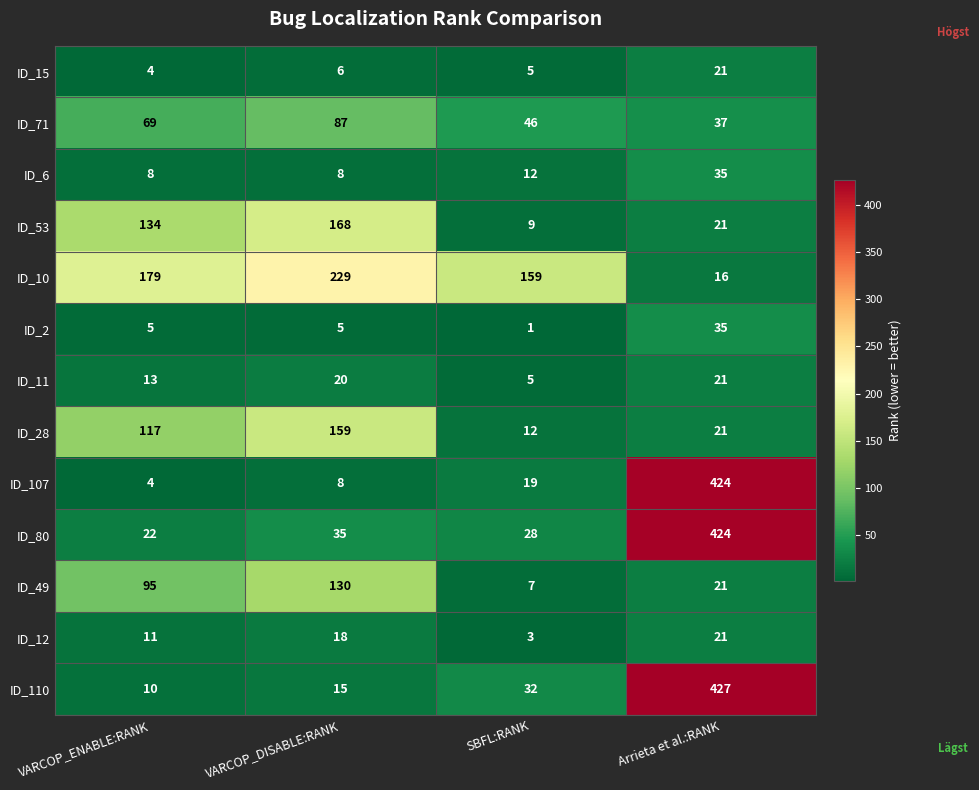

Between VARCOP_ENABLE:RANK and Arrieta et al.:RANK, which series saw the biggest shift?

ID_107